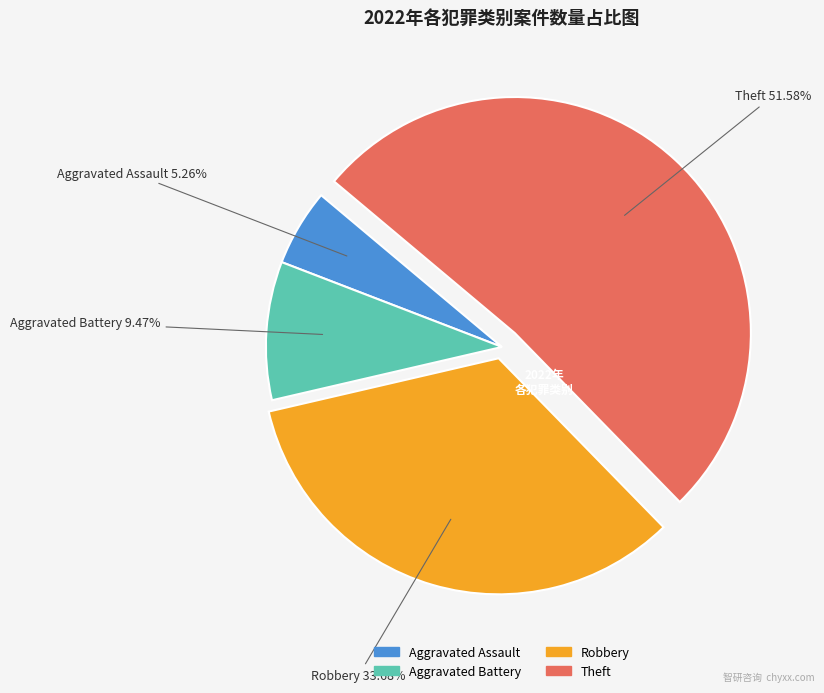

To the nearest percent, what portion does Aggravated Battery represent?

9%